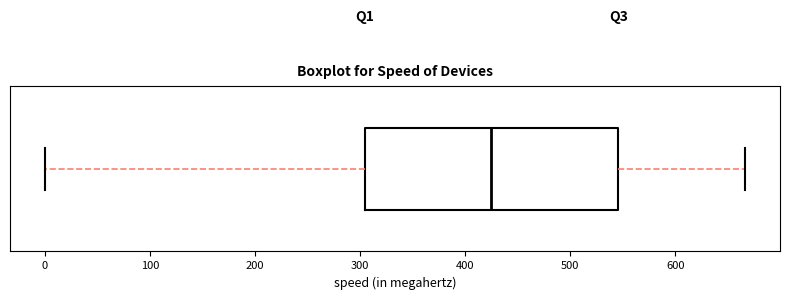

Where is the right edge of the box on the x-axis? The values are not printed on the chart, so give them approximately, as read against the axis.

550